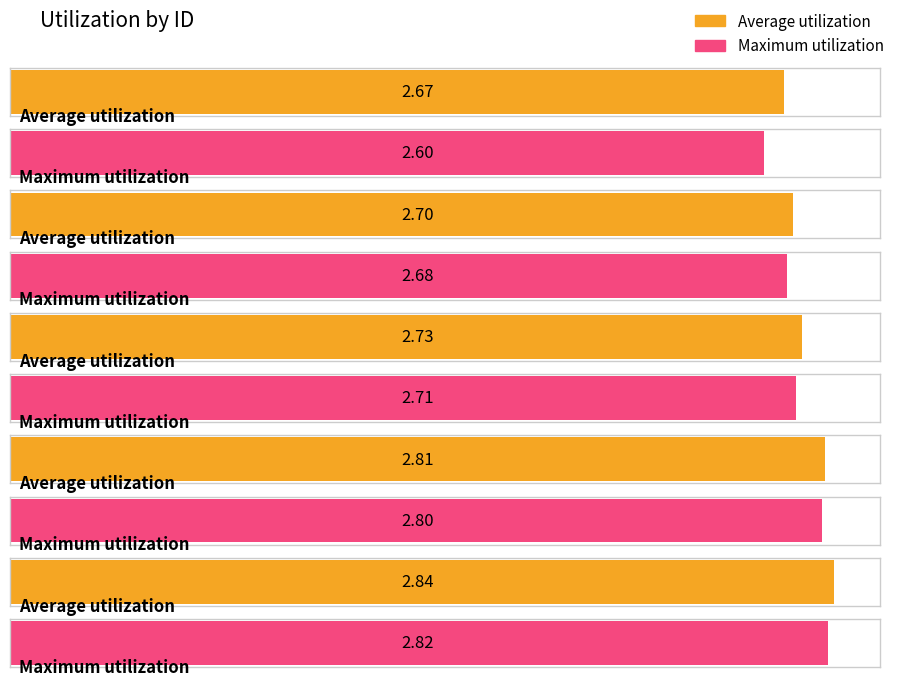

Reading right to left, transcribe all the data shown in this chart.

Average utilization: 2.8	2.8	2.7	2.7	2.7
Maximum utilization: 2.8	2.8	2.7	2.7	2.6